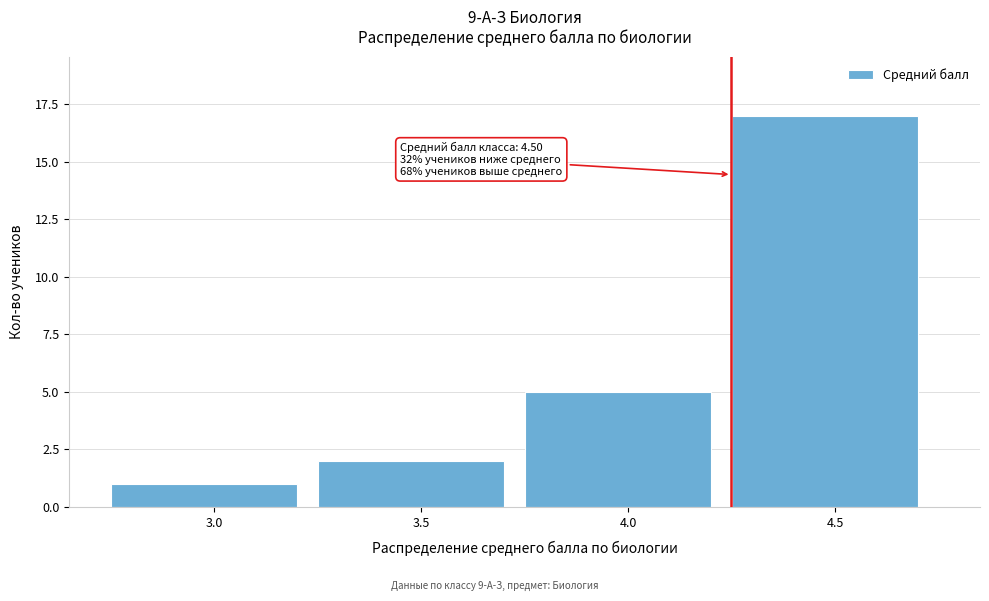

Reading left to right, extract all data points from this chart.

3.0=1	3.5=2	4.0=5	4.5=17